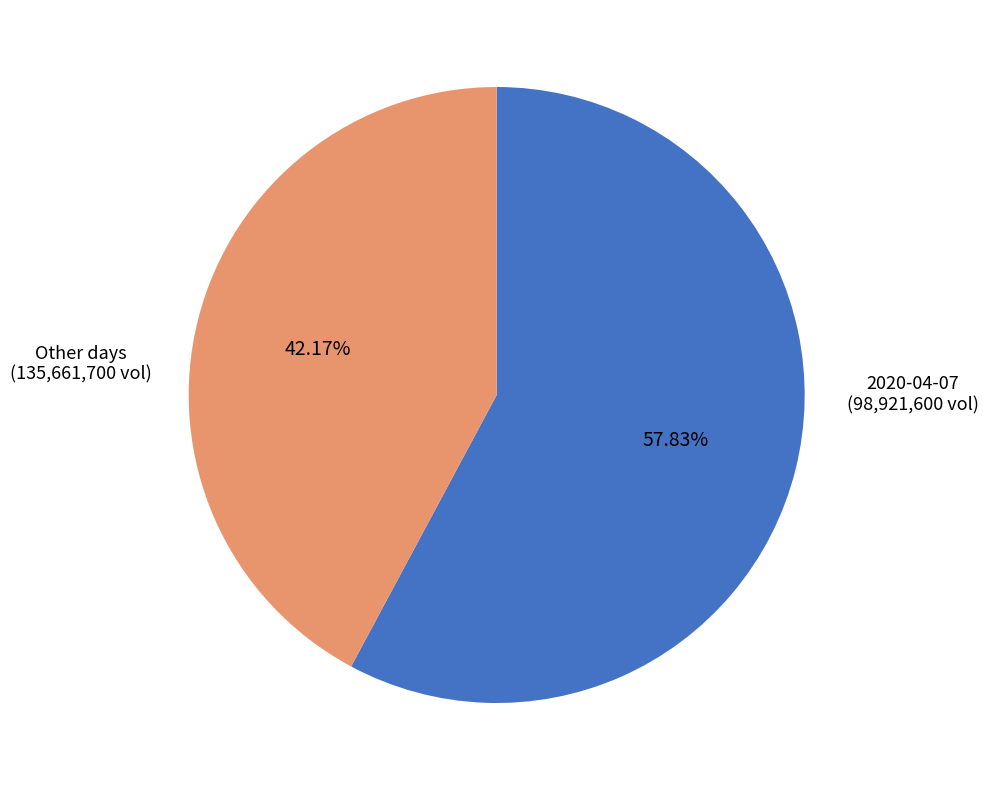

Is there a majority slice in this chart?

Yes